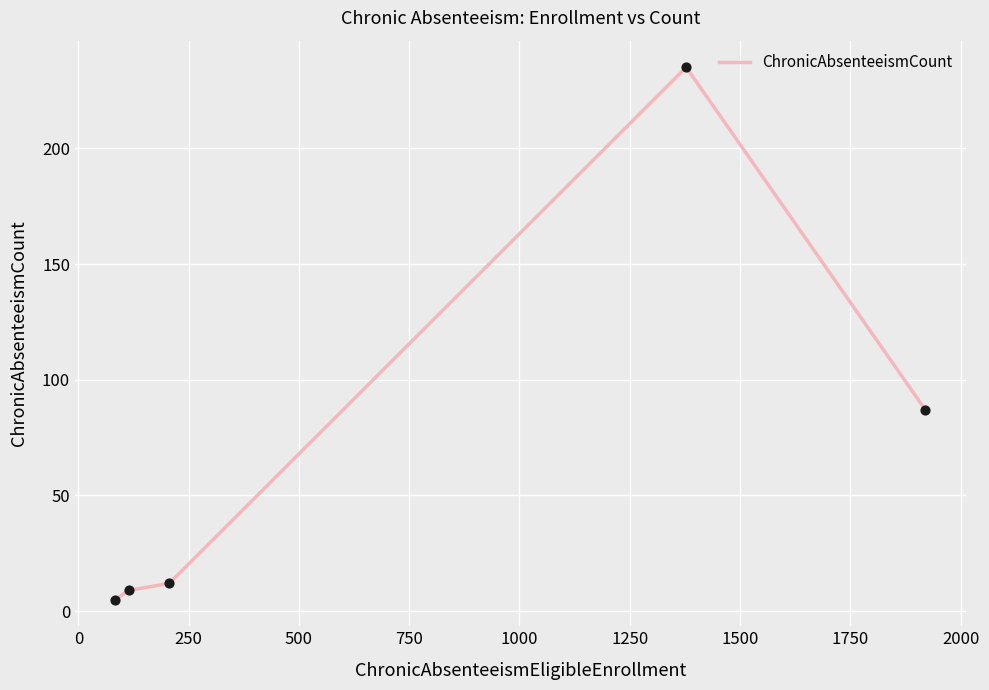

What is the difference between the second highest and minimum values?

82